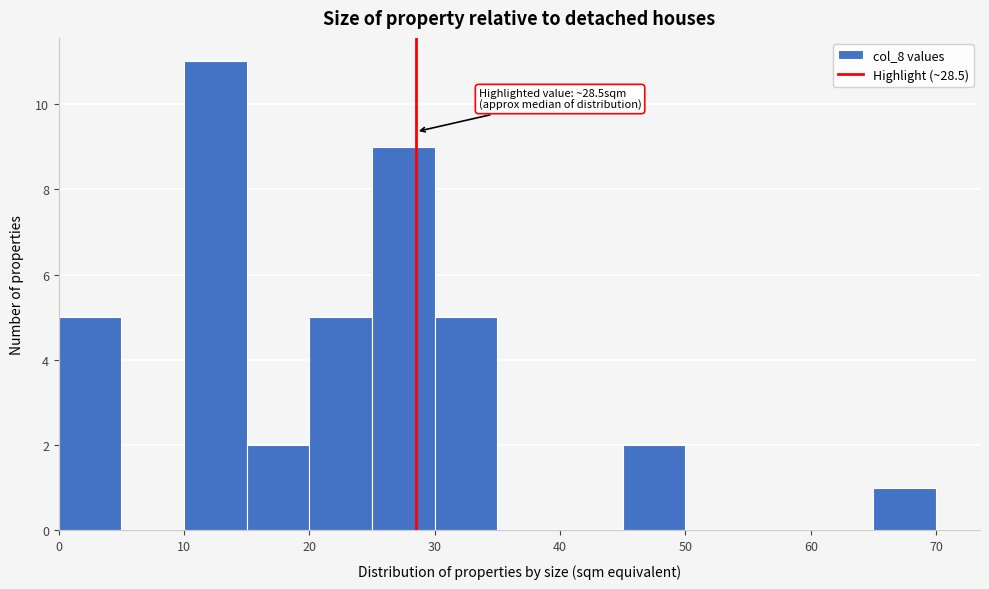

Which range on the x-axis has the tallest bar?

10 to 15